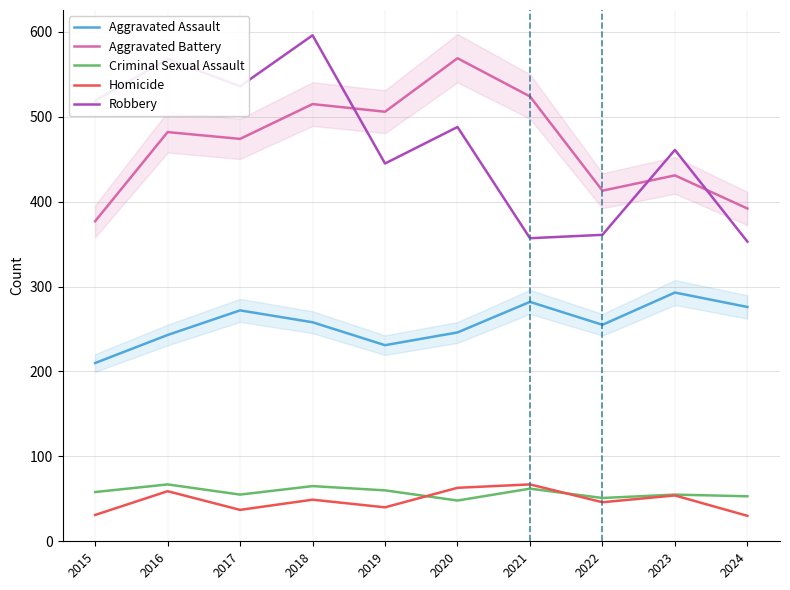

What is the difference between the second highest and minimum values in the Criminal Sexual Assault series?

17